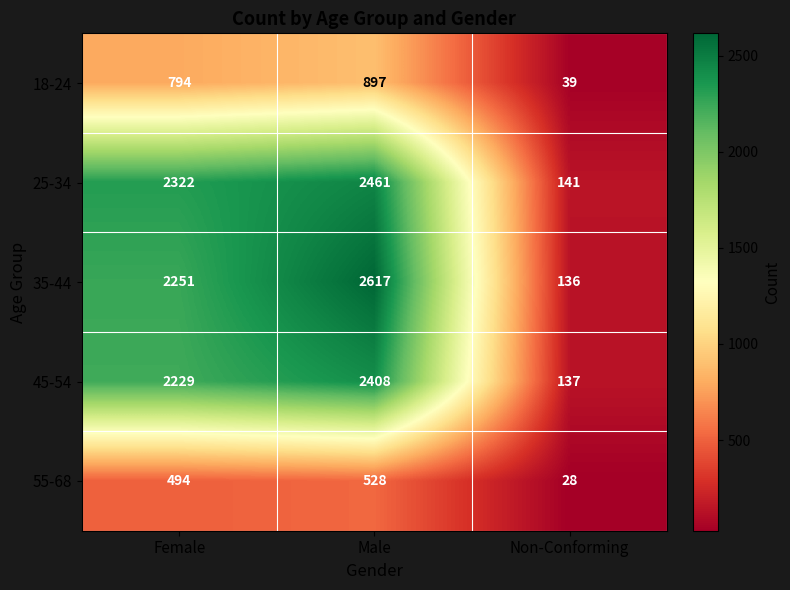

List the series in order of their peak value, highest first.

35-44, 25-34, 45-54, 18-24, 55-68